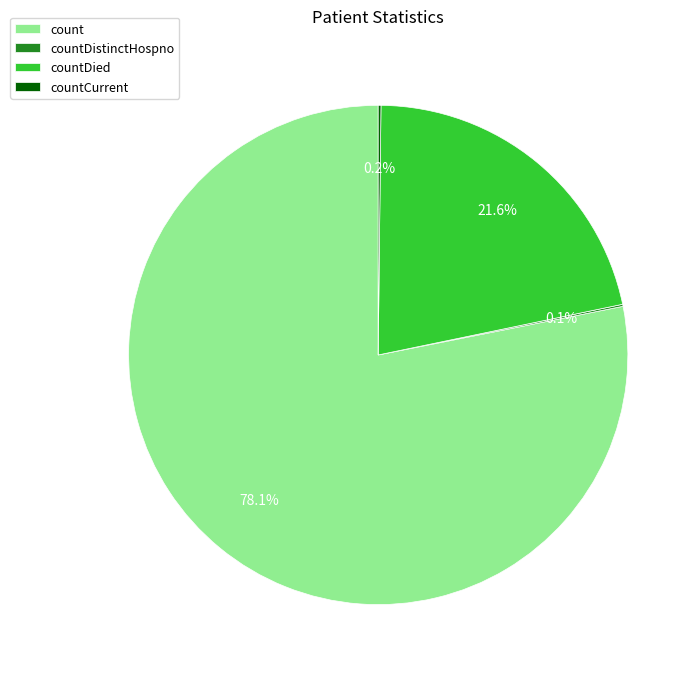

What is the majority slice?

count